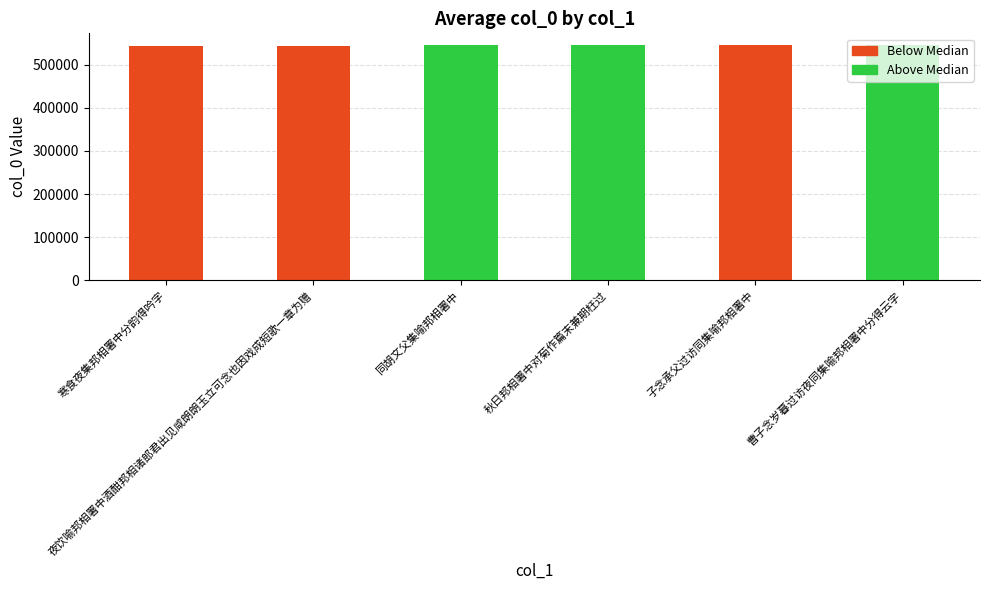

What is the maximum value shown in the chart?

545081